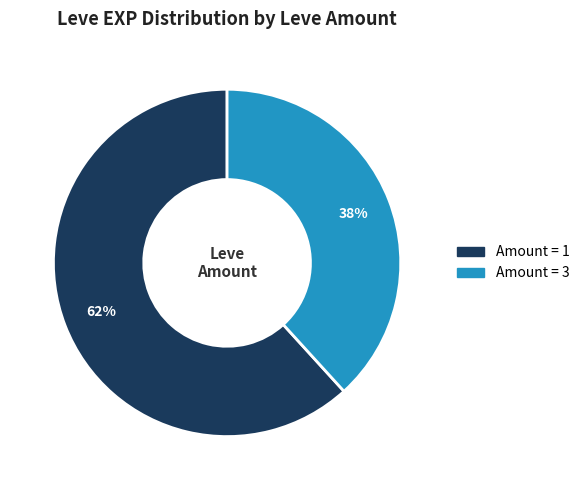

Is there any slice that represents more than half of the pie?

Yes